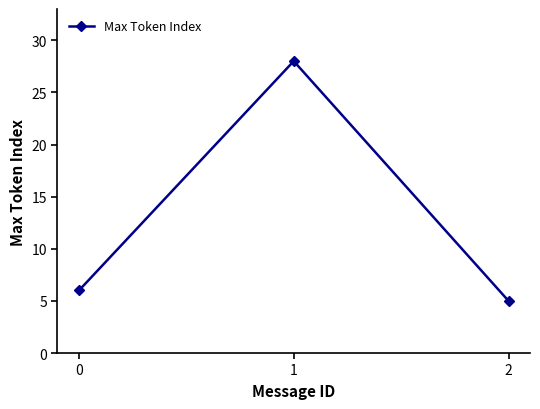

What is the value of the 2nd point from the left?

28